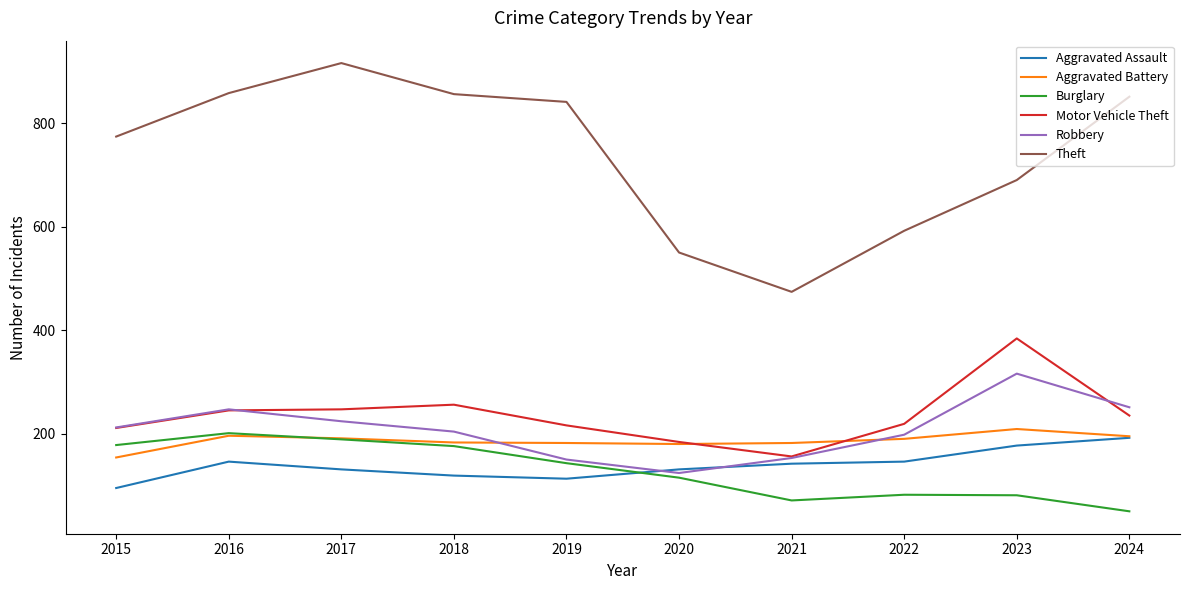

What is the spread (max minus min) of values at 2017?

785